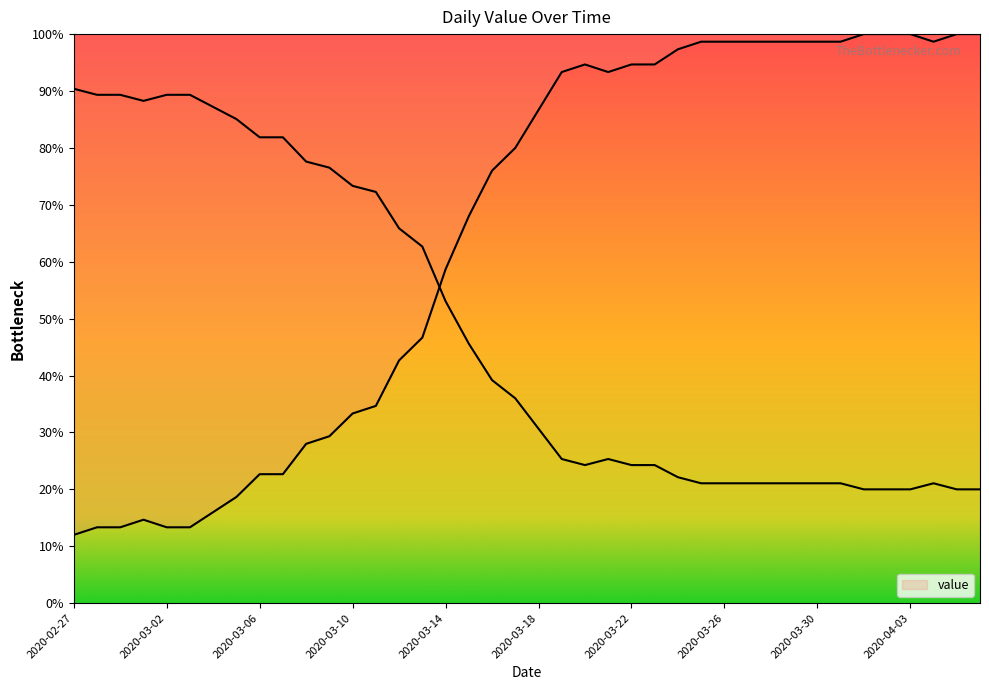

Which label corresponds to the smallest value in the chart?

2020-02-27